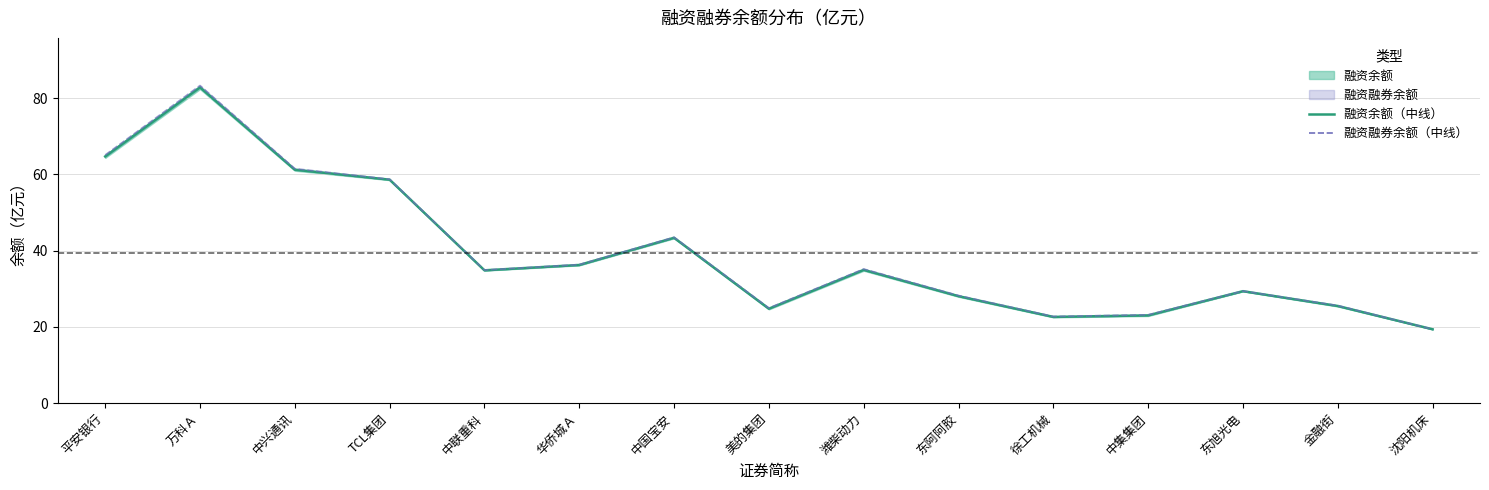

What is the spread (max minus min) of values at TCL集团?

0.1